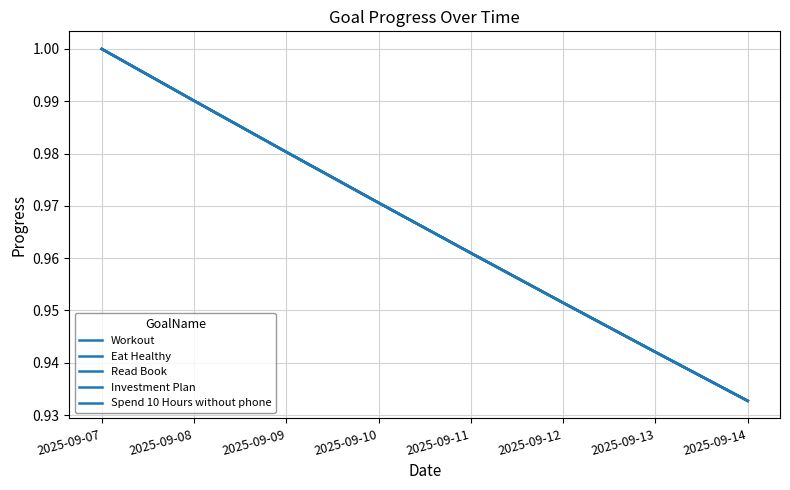

Is this an area chart (filled region under the line)?

No